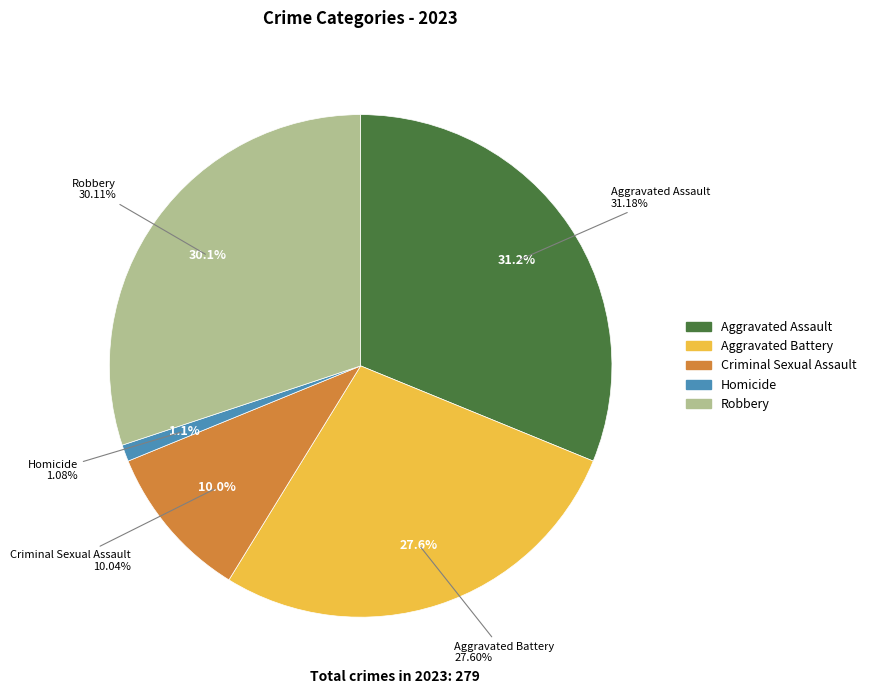

Count the number of slices in the pie.

5